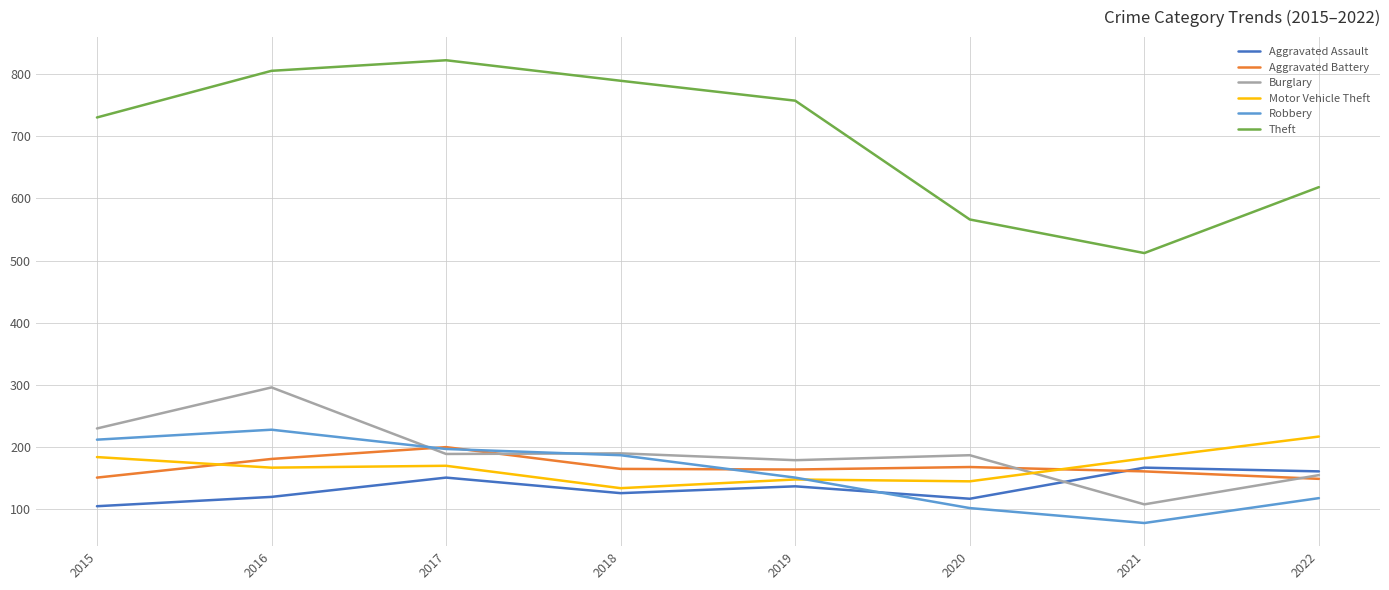

The Aggravated Assault series shows 41 at 2015. True or false?

False